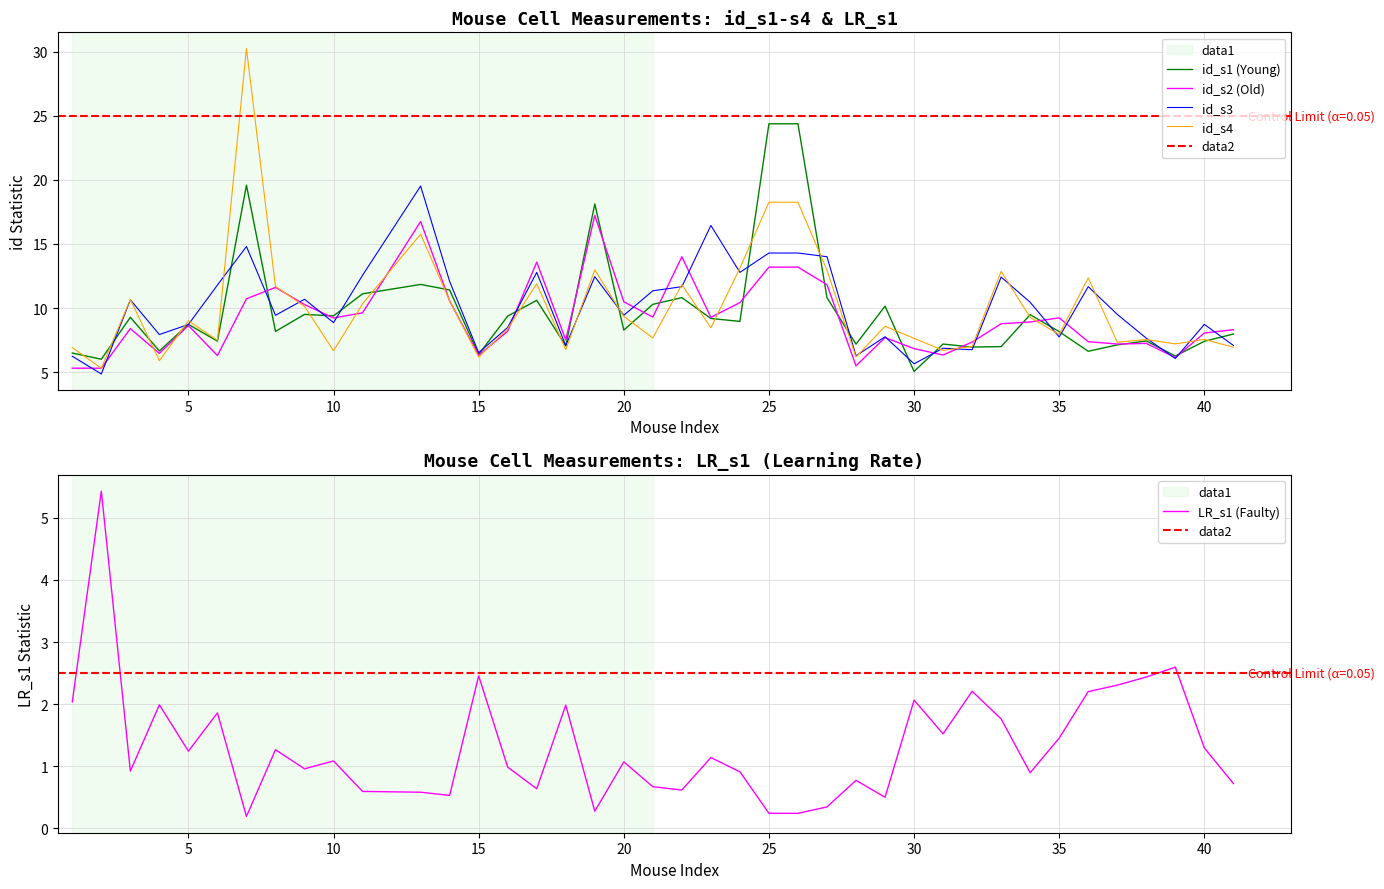

How many distinct data groups are displayed?

5